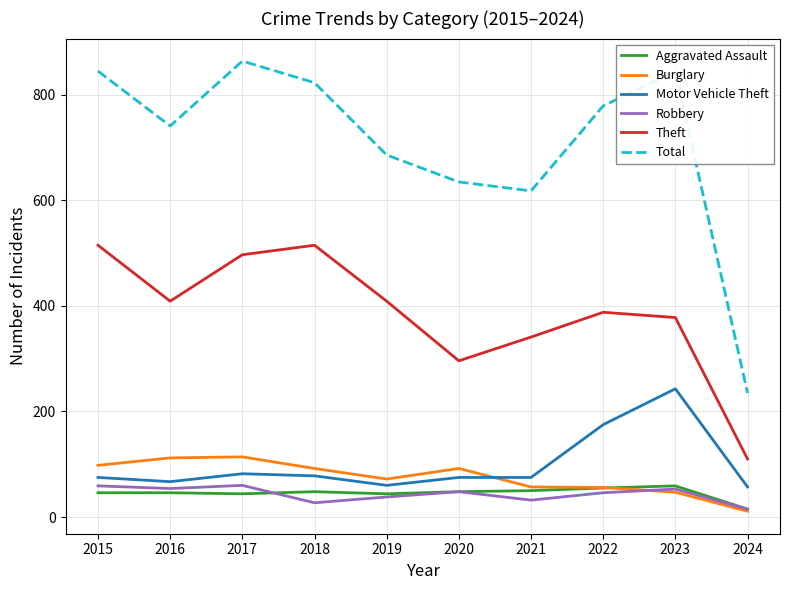

The Aggravated Assault series shows 44 at 2017. True or false?

True